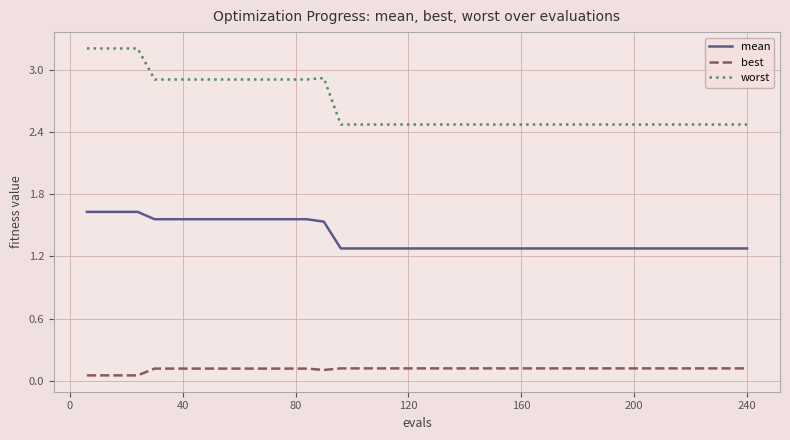

Which series has the largest total across all categories?

worst